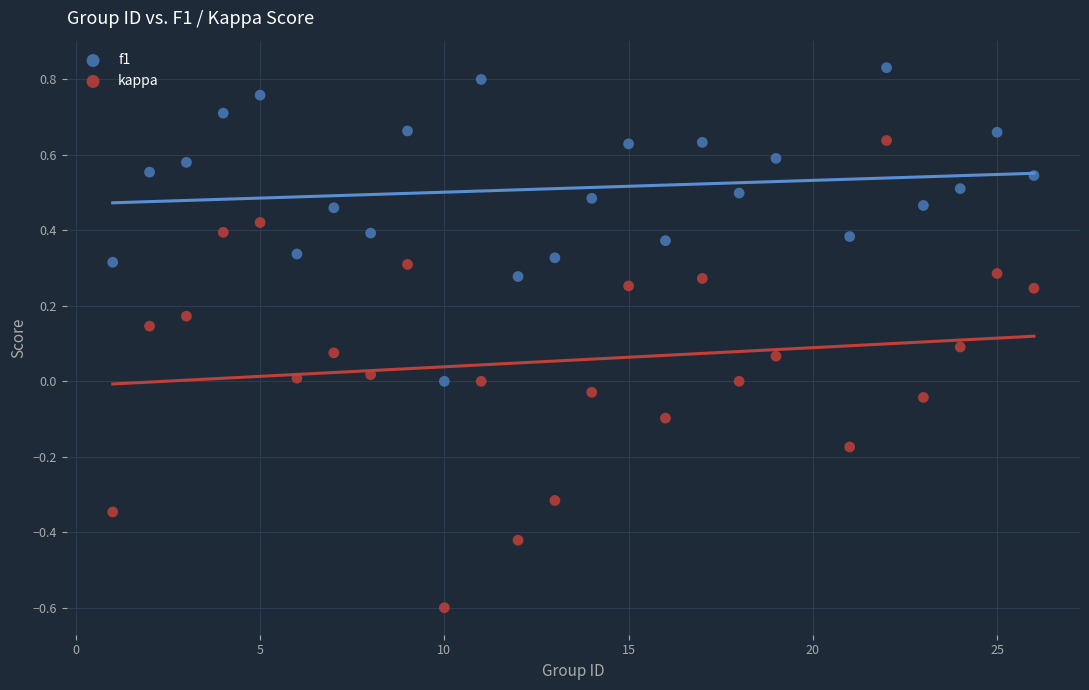

What are all the series names shown in the legend?

f1, kappa